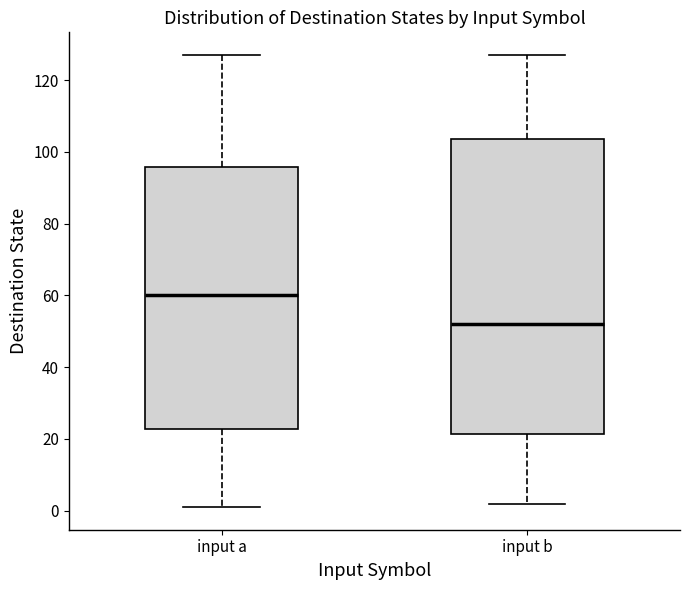

Which box is the tallest, from its lower edge to its upper edge?

input b